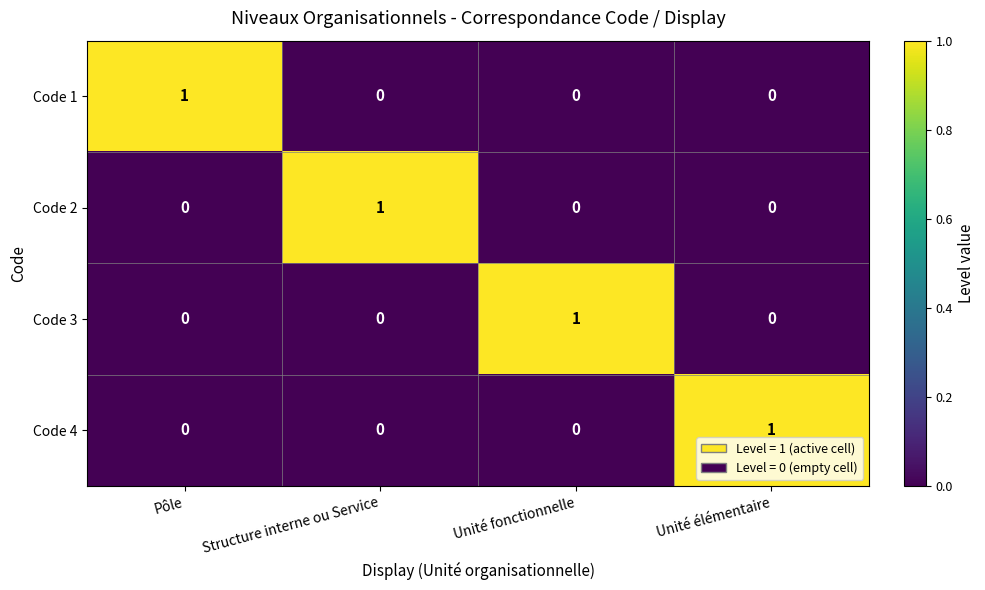

How many series are shown in this chart?

4